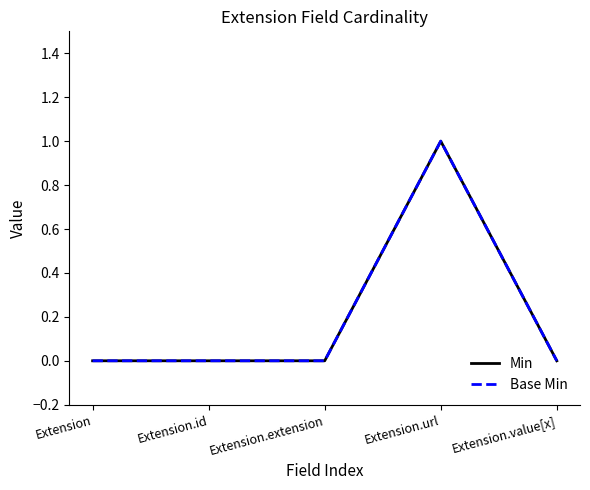

True or false: Base Min has more than 1 interior local peaks.

False